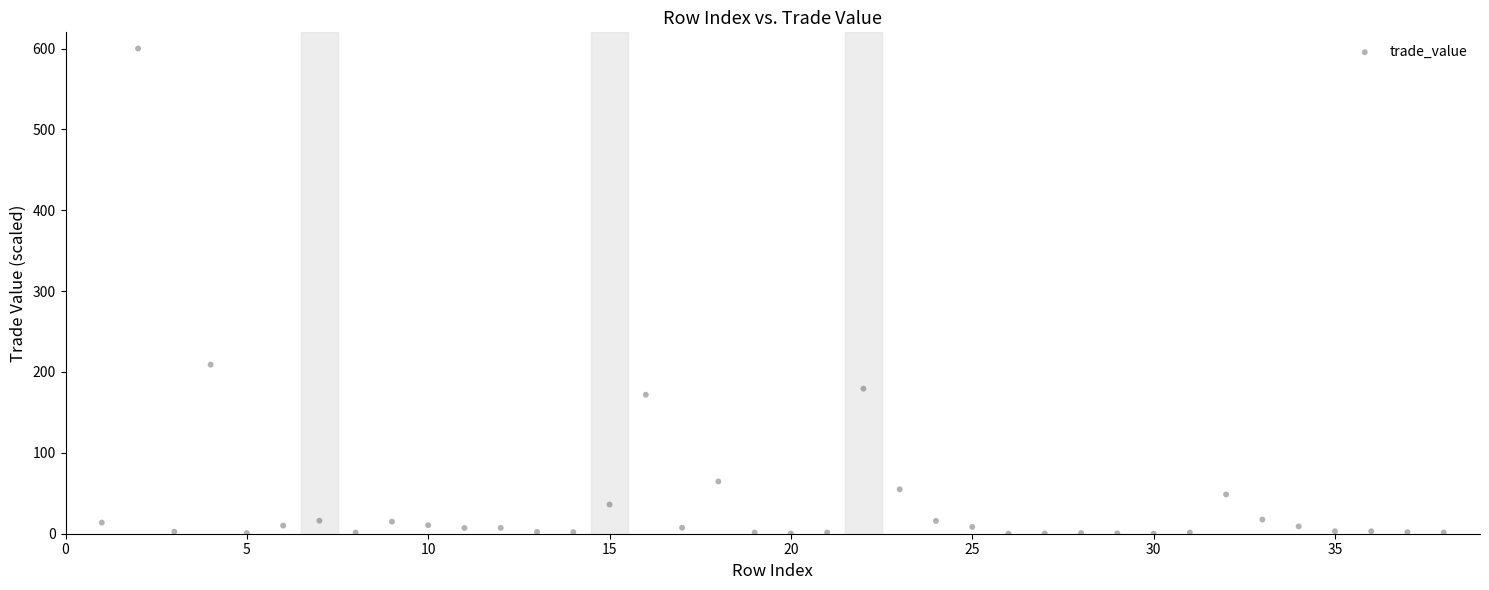

What is the range of X values (max minus min)?

37.0